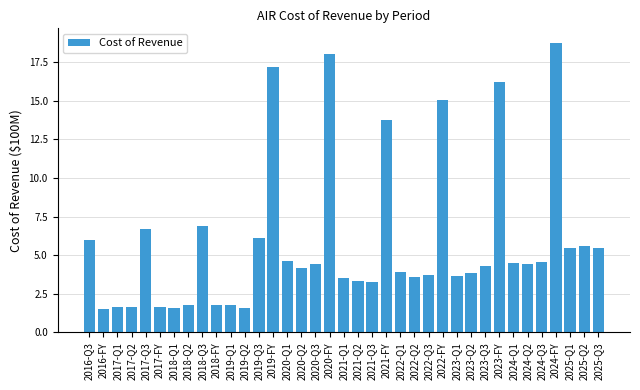

What is the difference between the second highest and minimum values?

16.5